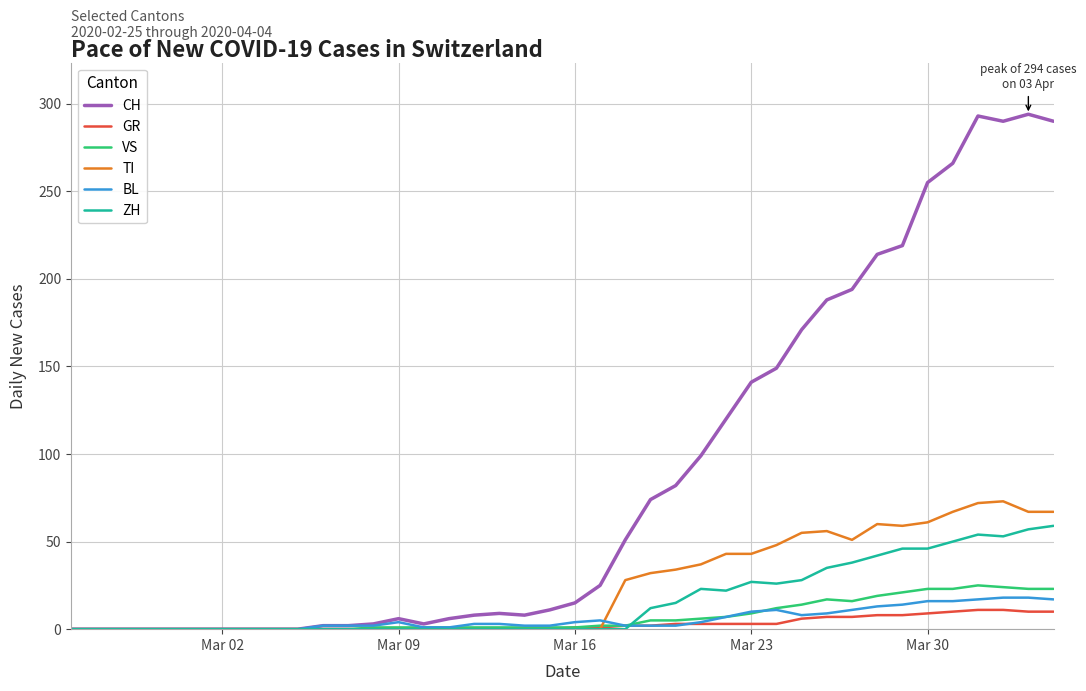

What is the maximum value for VS?

25